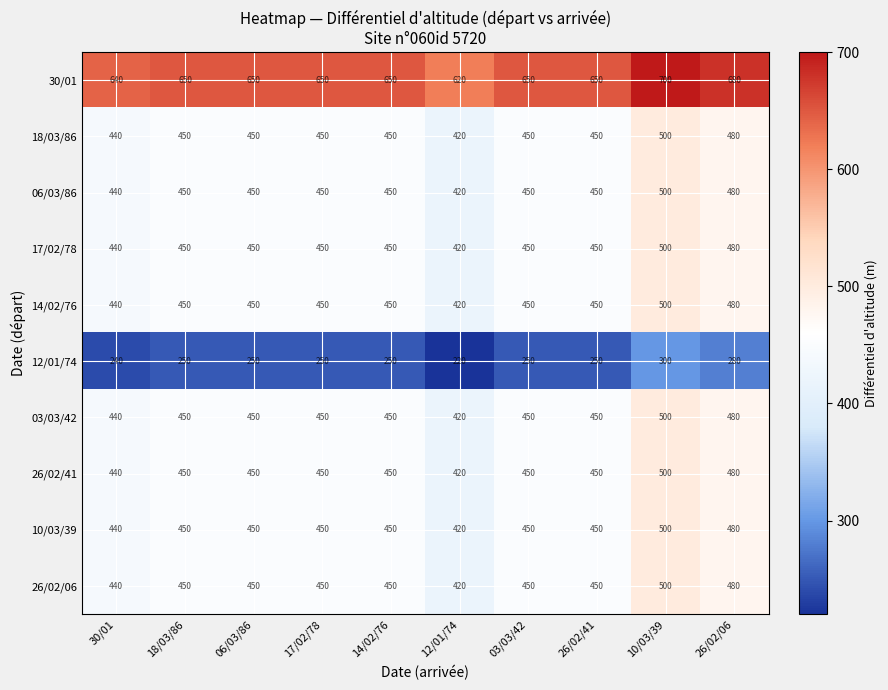

The value of 30/01 at 06/03/86 is 961. True or false?

False